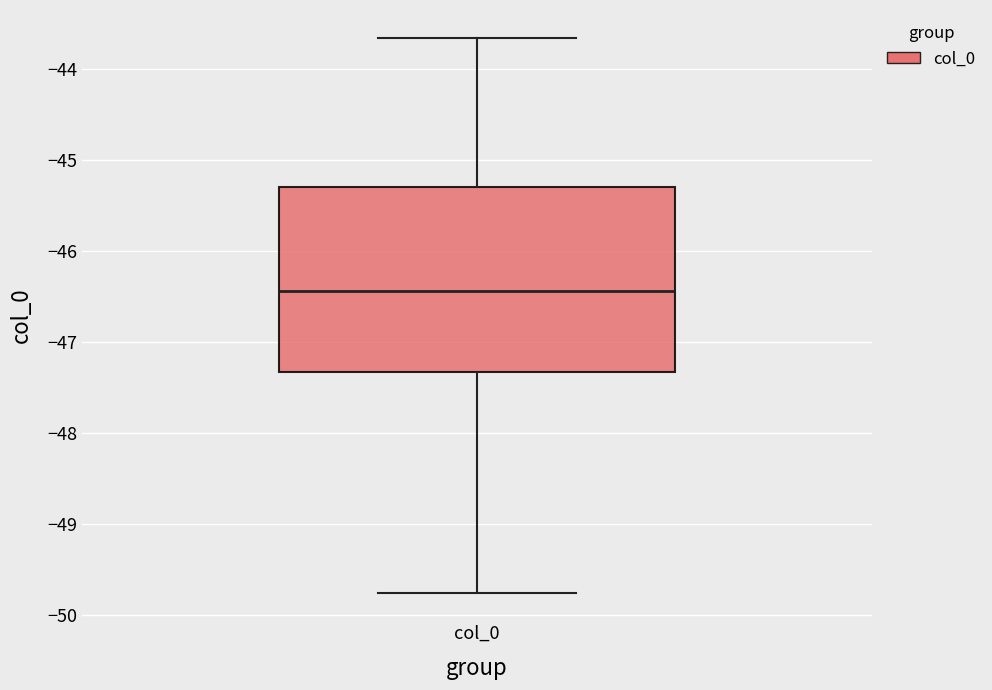

Transcribe this box plot: give where the median line is, the range the box spans, and where the two whiskers end, as read against the y-axis. The values are not printed on the chart, so give them approximately, as read against the axis.

median -46.4, box -47.3 to -45.3, whiskers -49.7 to -43.7